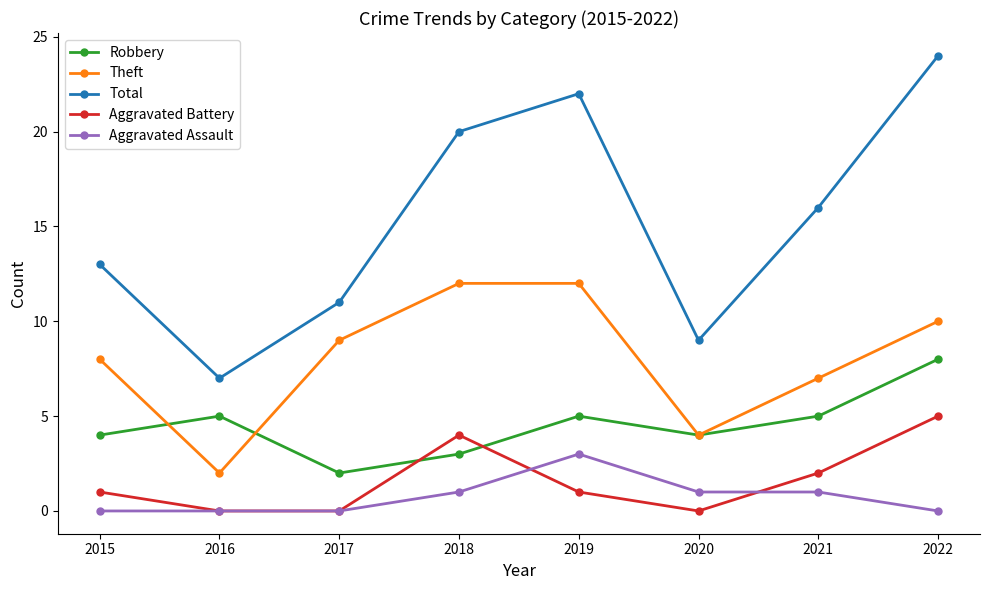

Count the number of categories in the chart.

8